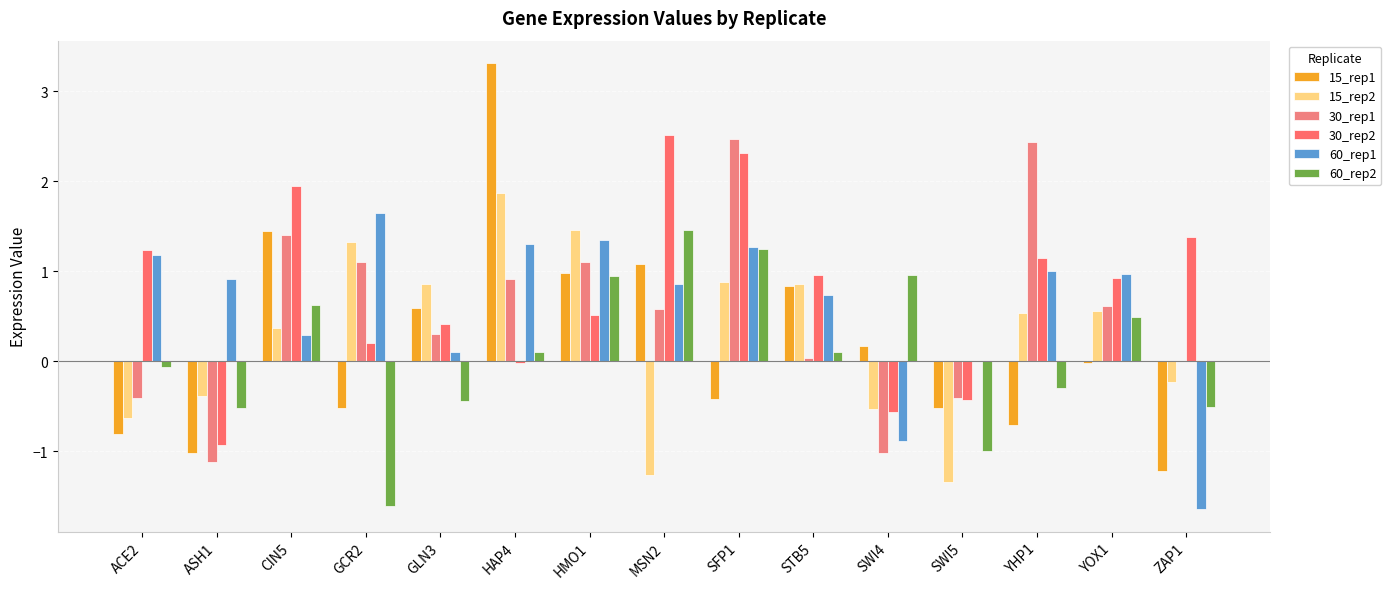

At which category is the sum across all series the highest?

SFP1